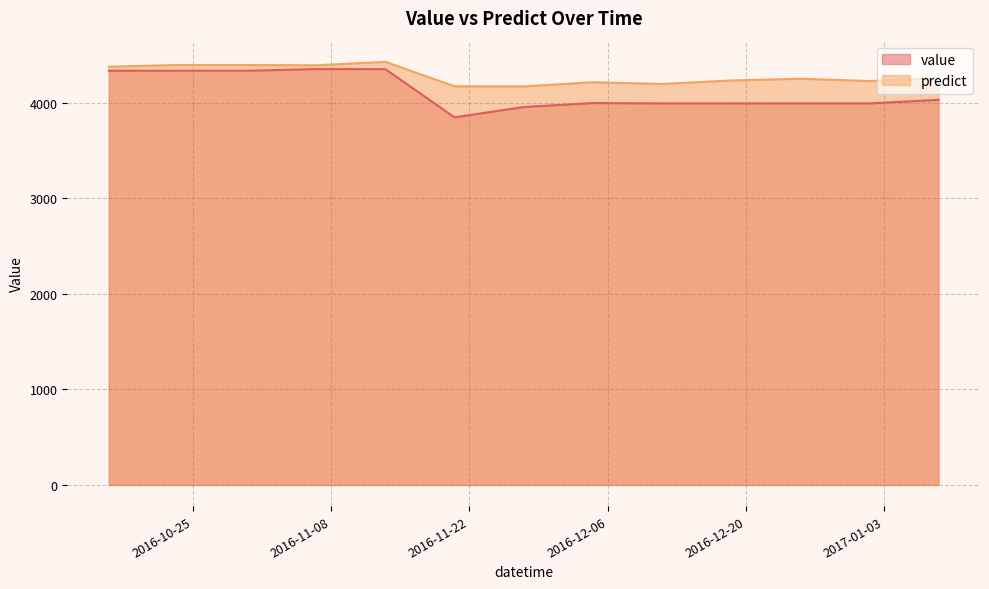

The value series shows 4030.0 at 2017-01-08 12:00:00. True or false?

True